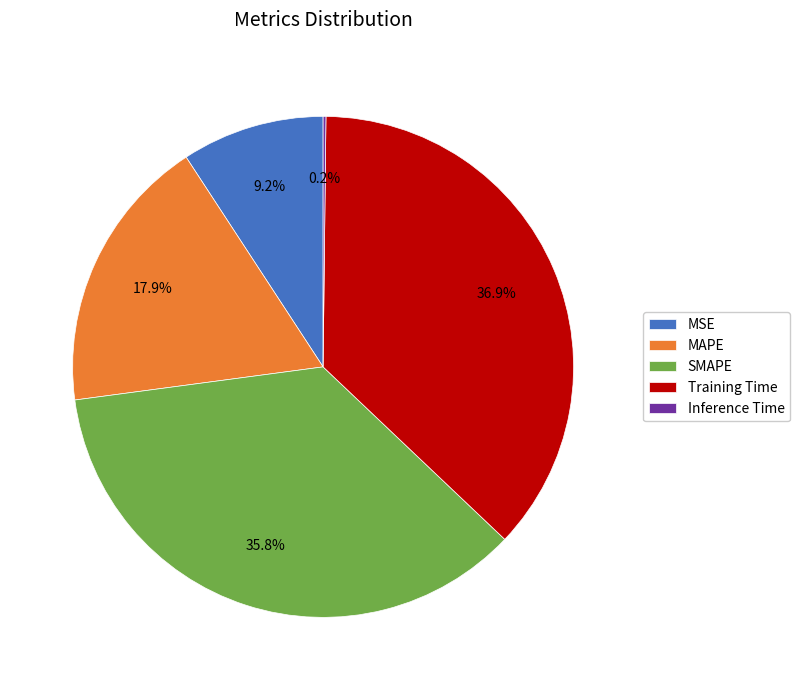

Between Training Time and MSE, which is larger?

Training Time